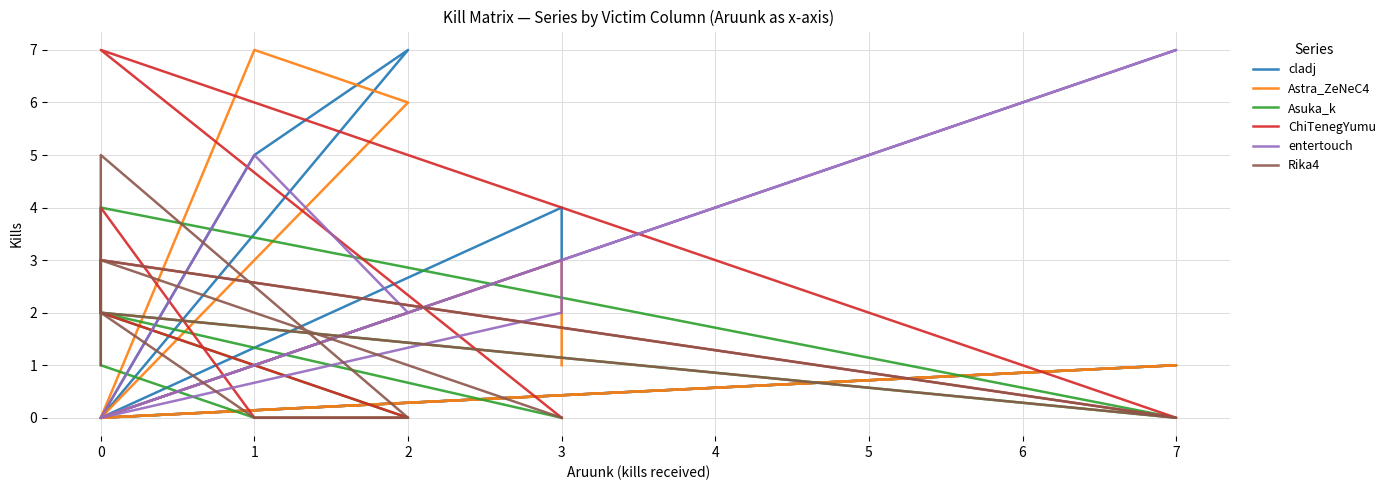

At which category is the sum across all series the highest?

1